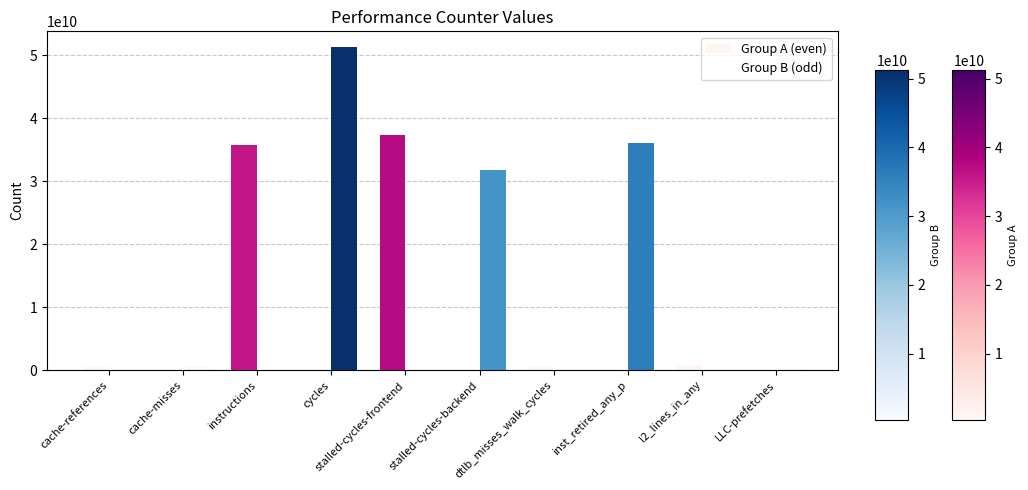

How many groups of bars are there?

10